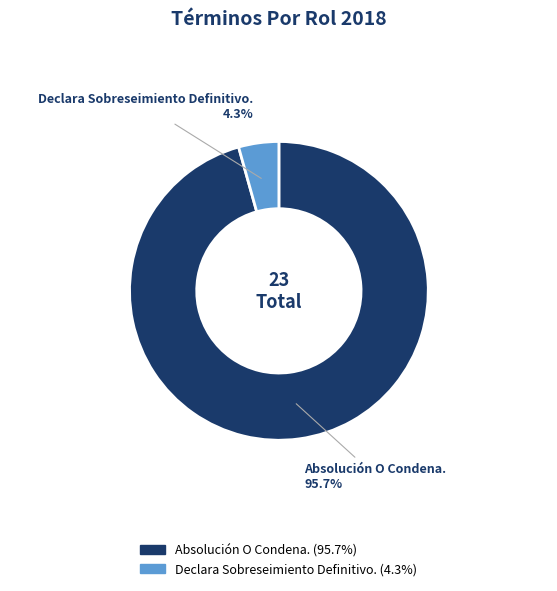

To the nearest percent, what percentage of the pie is Absolución O Condena.?

96%